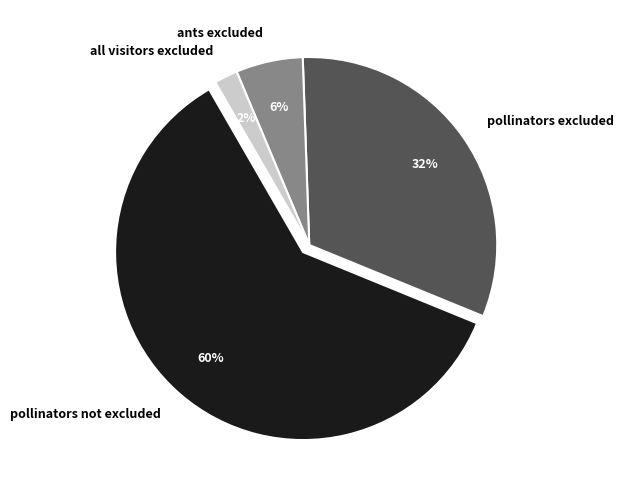

To the nearest percent, what percentage of the pie is all visitors excluded?

2%